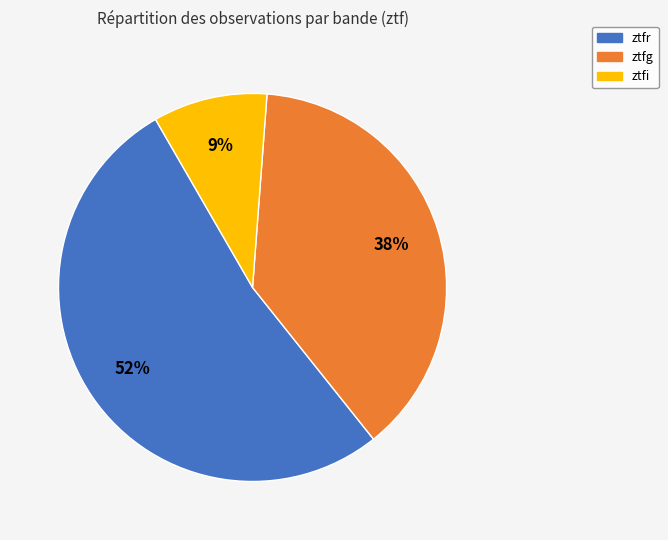

Does ztfg account for over 50% of the chart?

No